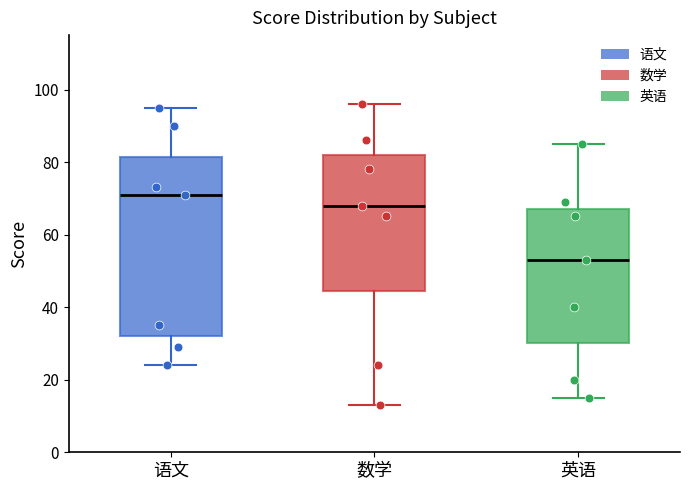

Comparing the boxes themselves (not the whiskers), which one is the tallest?

语文